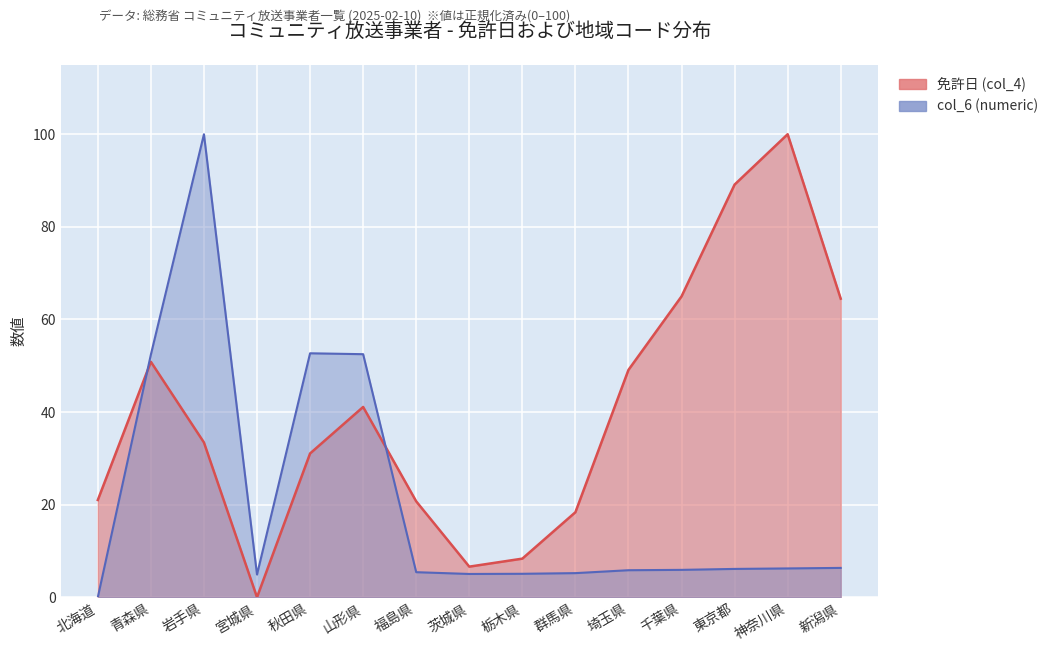

At how many categories does at least one series exceed 77?

3